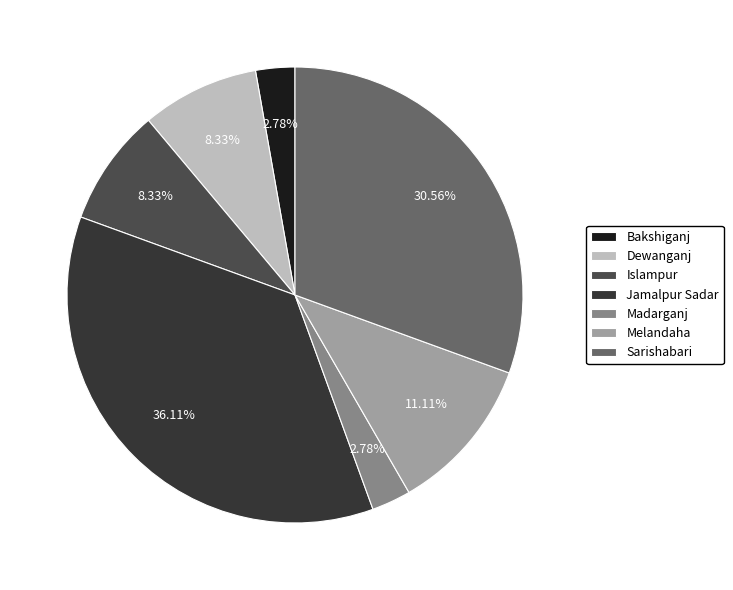

How many segments does this pie chart have?

7